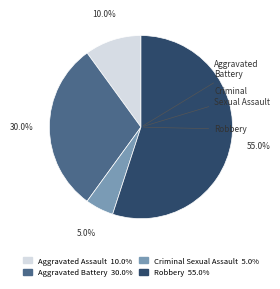

Which slice is the smallest?

Criminal Sexual Assault